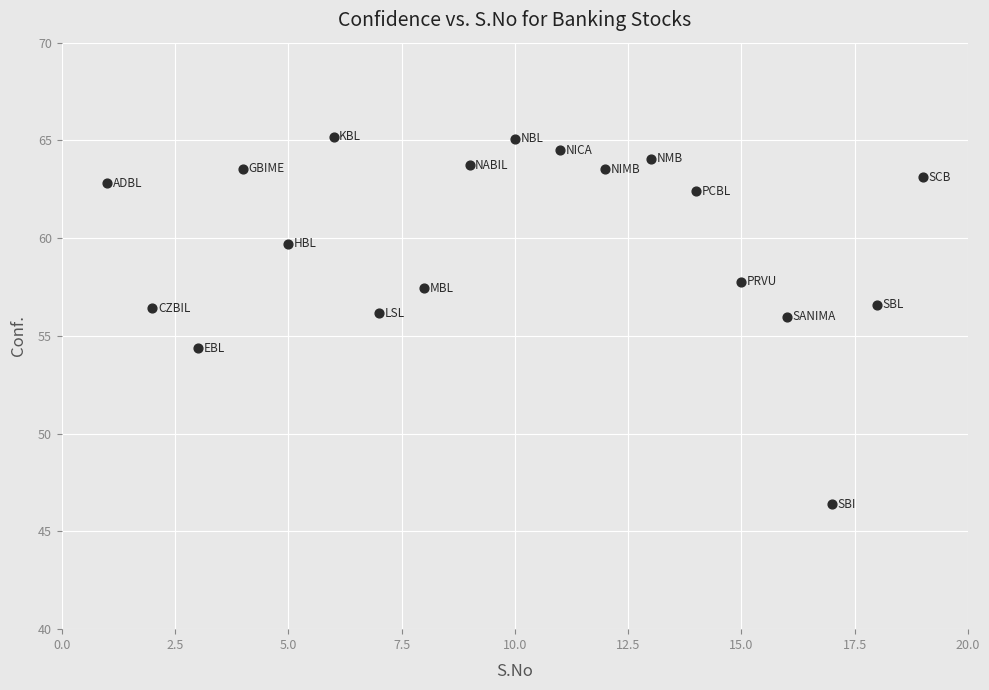

What is the range of X values (max minus min)?

18.0